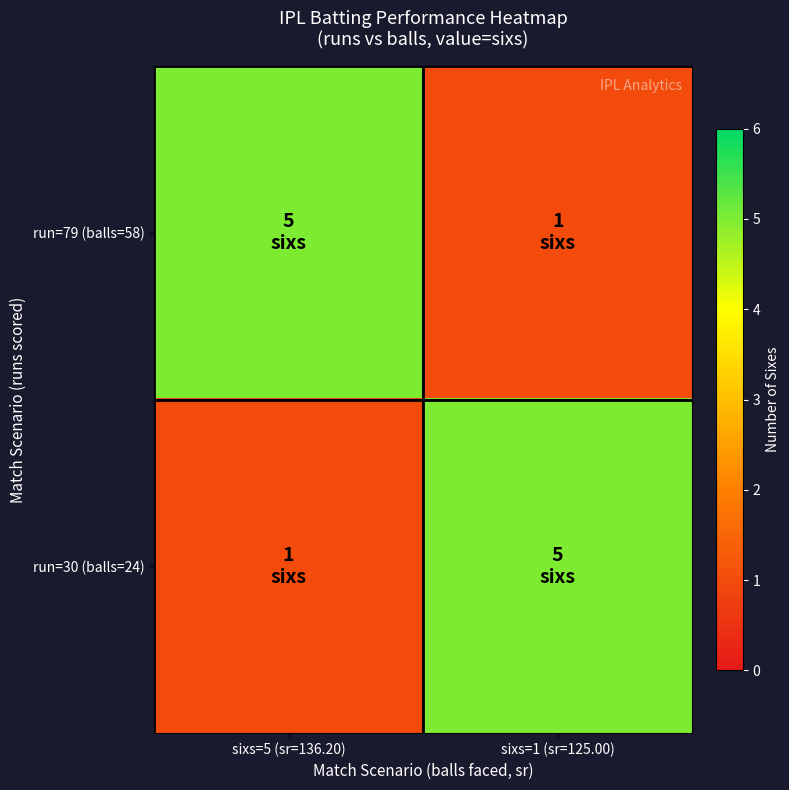

Which series has the largest total across all categories?

run=79 (balls=58)